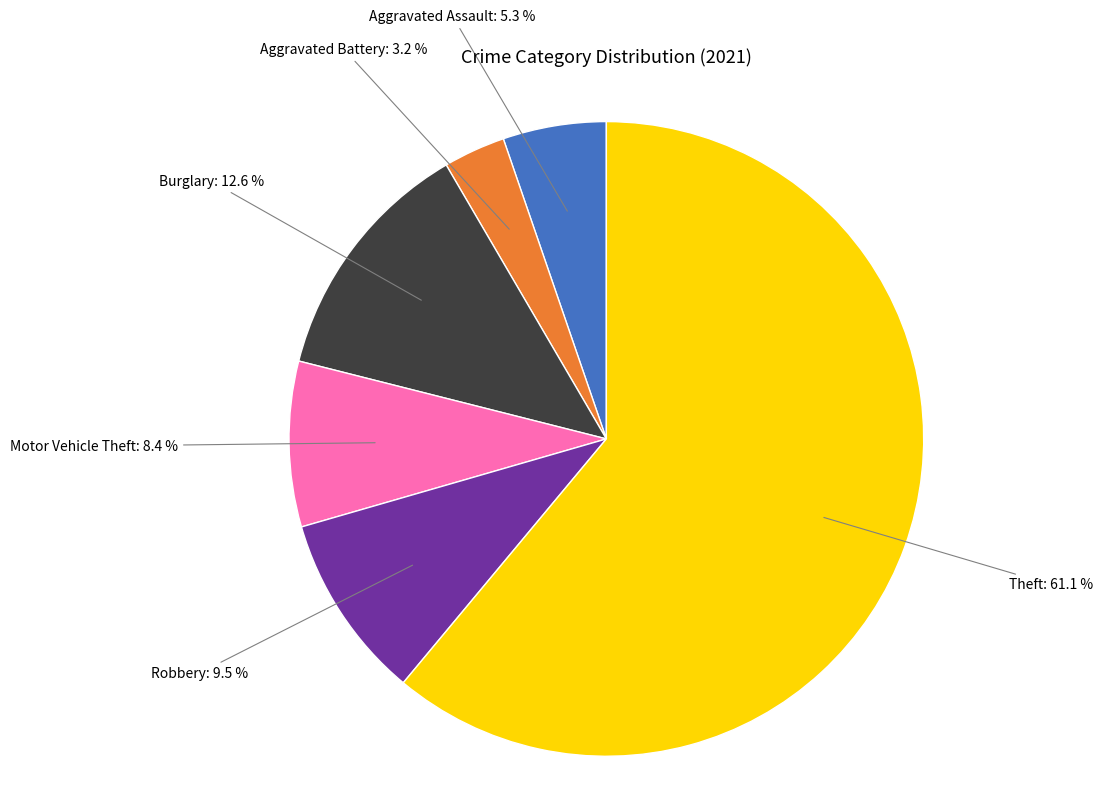

Does any single category account for the majority?

Yes